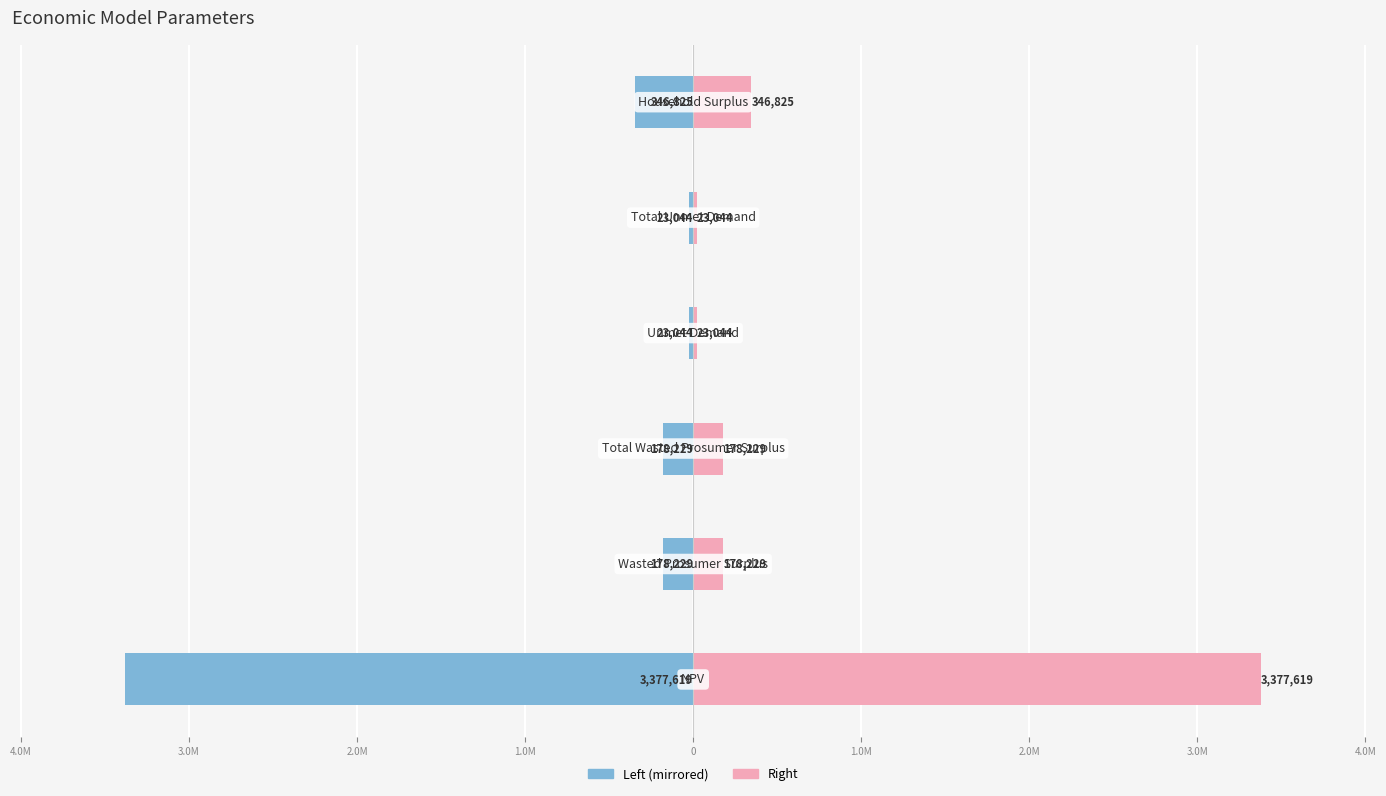

What is the sum of all Value (Left) values?

-4126990.6